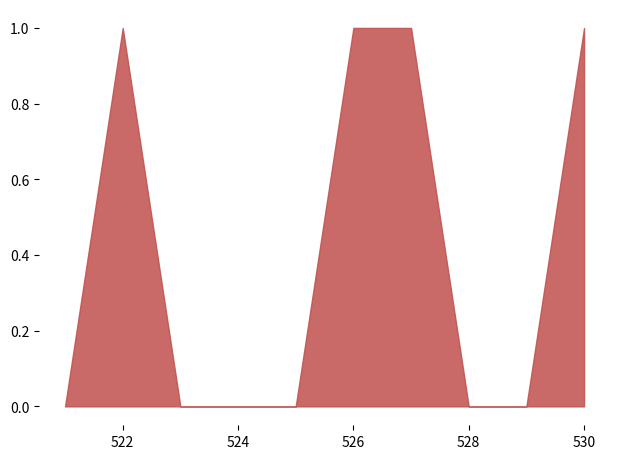

True or false: the data shows 0 at 521.

True